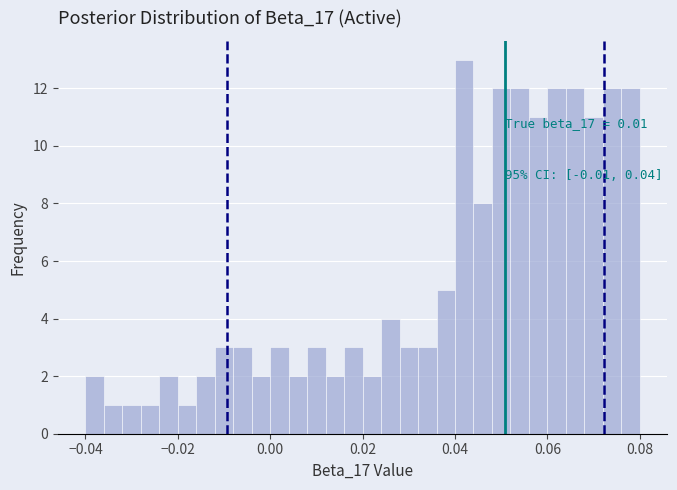

Around what value on the x-axis is the tallest bar? Give the approximate position of its centre, as read against the axis.

0.042